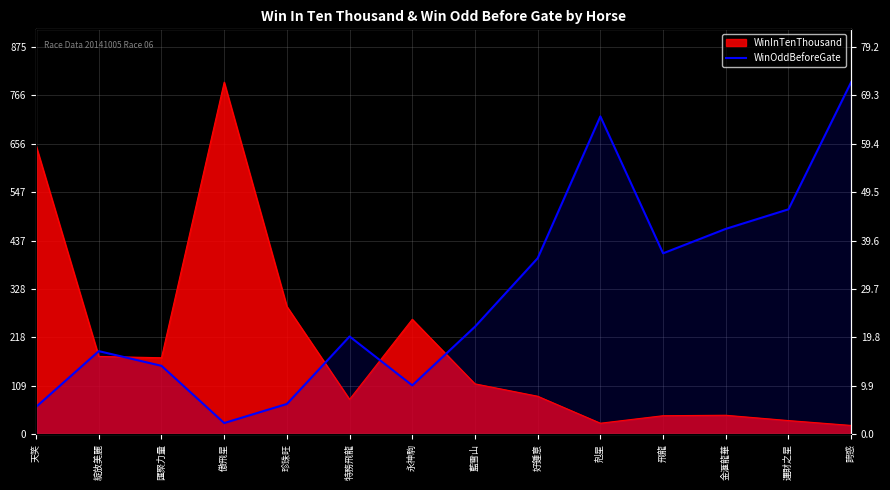

At which category does the data reach its first local valley?

傲飛星